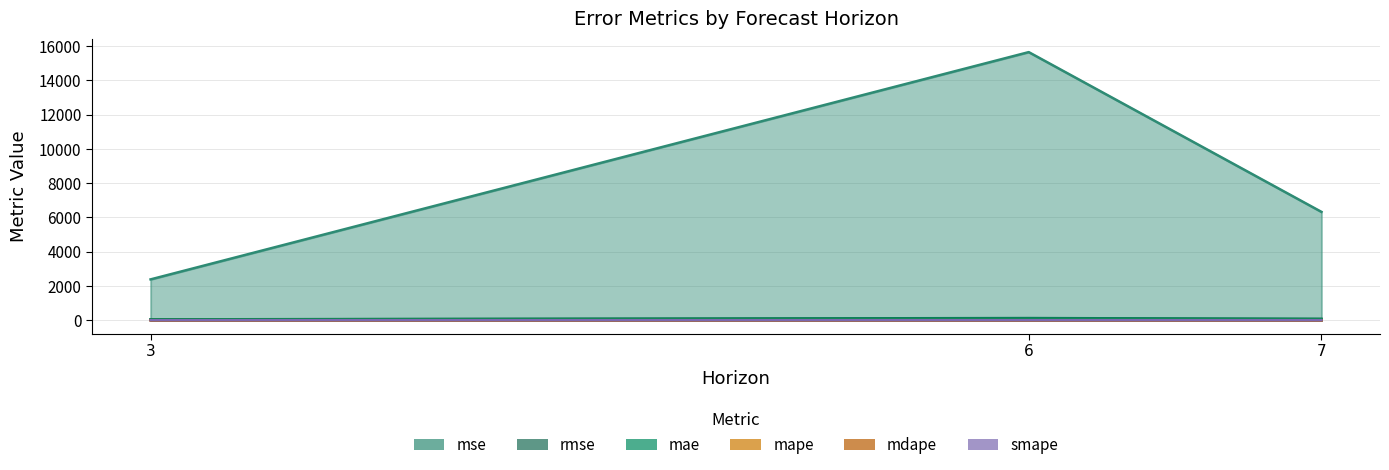

Reading left to right, what are all the values shown in this chart?

mse: 2384.0	15657.0	6326.5
rmse: 48.8	125.1	79.5
mae: 44.9	96.5	67.0
mape: 0.6	0.4	0.4
mdape: 0.6	0.4	0.3
smape: 0.5	0.4	0.3